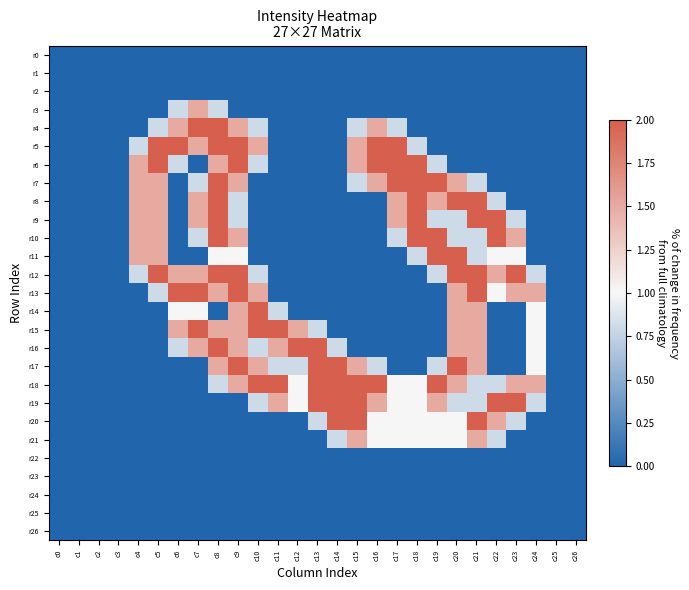

Reading left to right, list all the values displayed in this chart.

r0: c0=0.0	c1=0.0	c2=0.0	c3=0.0	c4=0.0	c5=0.0	c6=0.0	c7=0.0	c8=0.0	c9=0.0	c10=0.0	c11=0.0	c12=0.0	c13=0.0	c14=0.0	c15=0.0	c16=0.0	c17=0.0	c18=0.0	c19=0.0	c20=0.0	c21=0.0	c22=0.0	c23=0.0	c24=0.0	c25=0.0	c26=0.0
r1: c0=0.0	c1=0.0	c2=0.0	c3=0.0	c4=0.0	c5=0.0	c6=0.0	c7=0.0	c8=0.0	c9=0.0	c10=0.0	c11=0.0	c12=0.0	c13=0.0	c14=0.0	c15=0.0	c16=0.0	c17=0.0	c18=0.0	c19=0.0	c20=0.0	c21=0.0	c22=0.0	c23=0.0	c24=0.0	c25=0.0	c26=0.0
r2: c0=0.0	c1=0.0	c2=0.0	c3=0.0	c4=0.0	c5=0.0	c6=0.0	c7=0.0	c8=0.0	c9=0.0	c10=0.0	c11=0.0	c12=0.0	c13=0.0	c14=0.0	c15=0.0	c16=0.0	c17=0.0	c18=0.0	c19=0.0	c20=0.0	c21=0.0	c22=0.0	c23=0.0	c24=0.0	c25=0.0	c26=0.0
r3: c0=0.0	c1=0.0	c2=0.0	c3=0.0	c4=0.0	c5=0.0	c6=0.8	c7=1.5	c8=0.8	c9=0.0	c10=0.0	c11=0.0	c12=0.0	c13=0.0	c14=0.0	c15=0.0	c16=0.0	c17=0.0	c18=0.0	c19=0.0	c20=0.0	c21=0.0	c22=0.0	c23=0.0	c24=0.0	c25=0.0	c26=0.0
r4: c0=0.0	c1=0.0	c2=0.0	c3=0.0	c4=0.0	c5=0.8	c6=1.5	c7=2.0	c8=2.0	c9=1.5	c10=0.8	c11=0.0	c12=0.0	c13=0.0	c14=0.0	c15=0.8	c16=1.5	c17=0.8	c18=0.0	c19=0.0	c20=0.0	c21=0.0	c22=0.0	c23=0.0	c24=0.0	c25=0.0	c26=0.0
r5: c0=0.0	c1=0.0	c2=0.0	c3=0.0	c4=0.8	c5=2.0	c6=2.0	c7=1.5	c8=2.0	c9=2.0	c10=1.5	c11=0.0	c12=0.0	c13=0.0	c14=0.0	c15=1.5	c16=2.0	c17=2.0	c18=0.8	c19=0.0	c20=0.0	c21=0.0	c22=0.0	c23=0.0	c24=0.0	c25=0.0	c26=0.0
r6: c0=0.0	c1=0.0	c2=0.0	c3=0.0	c4=1.5	c5=2.0	c6=0.8	c7=0.0	c8=1.5	c9=2.0	c10=0.8	c11=0.0	c12=0.0	c13=0.0	c14=0.0	c15=1.5	c16=2.0	c17=2.0	c18=2.0	c19=0.8	c20=0.0	c21=0.0	c22=0.0	c23=0.0	c24=0.0	c25=0.0	c26=0.0
r7: c0=0.0	c1=0.0	c2=0.0	c3=0.0	c4=1.5	c5=1.5	c6=0.0	c7=0.8	c8=2.0	c9=1.5	c10=0.0	c11=0.0	c12=0.0	c13=0.0	c14=0.0	c15=0.8	c16=1.5	c17=2.0	c18=2.0	c19=2.0	c20=1.5	c21=0.8	c22=0.0	c23=0.0	c24=0.0	c25=0.0	c26=0.0
r8: c0=0.0	c1=0.0	c2=0.0	c3=0.0	c4=1.5	c5=1.5	c6=0.0	c7=1.5	c8=2.0	c9=0.8	c10=0.0	c11=0.0	c12=0.0	c13=0.0	c14=0.0	c15=0.0	c16=0.0	c17=1.5	c18=2.0	c19=1.5	c20=2.0	c21=2.0	c22=0.8	c23=0.0	c24=0.0	c25=0.0	c26=0.0
r9: c0=0.0	c1=0.0	c2=0.0	c3=0.0	c4=1.5	c5=1.5	c6=0.0	c7=1.5	c8=2.0	c9=0.8	c10=0.0	c11=0.0	c12=0.0	c13=0.0	c14=0.0	c15=0.0	c16=0.0	c17=1.5	c18=2.0	c19=0.8	c20=0.8	c21=2.0	c22=2.0	c23=0.8	c24=0.0	c25=0.0	c26=0.0
r10: c0=0.0	c1=0.0	c2=0.0	c3=0.0	c4=1.5	c5=1.5	c6=0.0	c7=0.8	c8=2.0	c9=1.5	c10=0.0	c11=0.0	c12=0.0	c13=0.0	c14=0.0	c15=0.0	c16=0.0	c17=0.8	c18=2.0	c19=2.0	c20=0.8	c21=0.8	c22=2.0	c23=1.5	c24=0.0	c25=0.0	c26=0.0
r11: c0=0.0	c1=0.0	c2=0.0	c3=0.0	c4=1.5	c5=1.5	c6=0.0	c7=0.0	c8=1.0	c9=1.0	c10=0.0	c11=0.0	c12=0.0	c13=0.0	c14=0.0	c15=0.0	c16=0.0	c17=0.0	c18=0.8	c19=2.0	c20=2.0	c21=0.8	c22=1.0	c23=1.0	c24=0.0	c25=0.0	c26=0.0
r12: c0=0.0	c1=0.0	c2=0.0	c3=0.0	c4=0.8	c5=2.0	c6=1.5	c7=1.5	c8=2.0	c9=2.0	c10=0.8	c11=0.0	c12=0.0	c13=0.0	c14=0.0	c15=0.0	c16=0.0	c17=0.0	c18=0.0	c19=0.8	c20=2.0	c21=2.0	c22=1.5	c23=2.0	c24=0.8	c25=0.0	c26=0.0
r13: c0=0.0	c1=0.0	c2=0.0	c3=0.0	c4=0.0	c5=0.8	c6=2.0	c7=2.0	c8=1.5	c9=2.0	c10=1.5	c11=0.0	c12=0.0	c13=0.0	c14=0.0	c15=0.0	c16=0.0	c17=0.0	c18=0.0	c19=0.0	c20=1.5	c21=2.0	c22=1.0	c23=1.5	c24=1.5	c25=0.0	c26=0.0
r14: c0=0.0	c1=0.0	c2=0.0	c3=0.0	c4=0.0	c5=0.0	c6=1.0	c7=1.0	c8=0.0	c9=1.5	c10=2.0	c11=0.8	c12=0.0	c13=0.0	c14=0.0	c15=0.0	c16=0.0	c17=0.0	c18=0.0	c19=0.0	c20=1.5	c21=1.5	c22=0.0	c23=0.0	c24=1.0	c25=0.0	c26=0.0
r15: c0=0.0	c1=0.0	c2=0.0	c3=0.0	c4=0.0	c5=0.0	c6=1.5	c7=2.0	c8=1.5	c9=1.5	c10=2.0	c11=2.0	c12=1.5	c13=0.8	c14=0.0	c15=0.0	c16=0.0	c17=0.0	c18=0.0	c19=0.0	c20=1.5	c21=1.5	c22=0.0	c23=0.0	c24=1.0	c25=0.0	c26=0.0
r16: c0=0.0	c1=0.0	c2=0.0	c3=0.0	c4=0.0	c5=0.0	c6=0.8	c7=1.5	c8=2.0	c9=1.5	c10=0.8	c11=1.5	c12=2.0	c13=2.0	c14=0.8	c15=0.0	c16=0.0	c17=0.0	c18=0.0	c19=0.0	c20=1.5	c21=1.5	c22=0.0	c23=0.0	c24=1.0	c25=0.0	c26=0.0
r17: c0=0.0	c1=0.0	c2=0.0	c3=0.0	c4=0.0	c5=0.0	c6=0.0	c7=0.0	c8=1.5	c9=2.0	c10=1.5	c11=0.8	c12=0.8	c13=2.0	c14=2.0	c15=1.5	c16=0.8	c17=0.0	c18=0.0	c19=0.8	c20=2.0	c21=1.5	c22=0.0	c23=0.0	c24=1.0	c25=0.0	c26=0.0
r18: c0=0.0	c1=0.0	c2=0.0	c3=0.0	c4=0.0	c5=0.0	c6=0.0	c7=0.0	c8=0.8	c9=1.5	c10=2.0	c11=2.0	c12=1.0	c13=2.0	c14=2.0	c15=2.0	c16=2.0	c17=1.0	c18=1.0	c19=2.0	c20=1.5	c21=0.8	c22=0.8	c23=1.5	c24=1.5	c25=0.0	c26=0.0
r19: c0=0.0	c1=0.0	c2=0.0	c3=0.0	c4=0.0	c5=0.0	c6=0.0	c7=0.0	c8=0.0	c9=0.0	c10=0.8	c11=1.5	c12=1.0	c13=2.0	c14=2.0	c15=2.0	c16=1.5	c17=1.0	c18=1.0	c19=1.5	c20=0.8	c21=0.8	c22=2.0	c23=2.0	c24=0.8	c25=0.0	c26=0.0
r20: c0=0.0	c1=0.0	c2=0.0	c3=0.0	c4=0.0	c5=0.0	c6=0.0	c7=0.0	c8=0.0	c9=0.0	c10=0.0	c11=0.0	c12=0.0	c13=0.8	c14=2.0	c15=2.0	c16=1.0	c17=1.0	c18=1.0	c19=1.0	c20=1.0	c21=2.0	c22=1.5	c23=0.8	c24=0.0	c25=0.0	c26=0.0
r21: c0=0.0	c1=0.0	c2=0.0	c3=0.0	c4=0.0	c5=0.0	c6=0.0	c7=0.0	c8=0.0	c9=0.0	c10=0.0	c11=0.0	c12=0.0	c13=0.0	c14=0.8	c15=1.5	c16=1.0	c17=1.0	c18=1.0	c19=1.0	c20=1.0	c21=1.5	c22=0.8	c23=0.0	c24=0.0	c25=0.0	c26=0.0
r22: c0=0.0	c1=0.0	c2=0.0	c3=0.0	c4=0.0	c5=0.0	c6=0.0	c7=0.0	c8=0.0	c9=0.0	c10=0.0	c11=0.0	c12=0.0	c13=0.0	c14=0.0	c15=0.0	c16=0.0	c17=0.0	c18=0.0	c19=0.0	c20=0.0	c21=0.0	c22=0.0	c23=0.0	c24=0.0	c25=0.0	c26=0.0
r23: c0=0.0	c1=0.0	c2=0.0	c3=0.0	c4=0.0	c5=0.0	c6=0.0	c7=0.0	c8=0.0	c9=0.0	c10=0.0	c11=0.0	c12=0.0	c13=0.0	c14=0.0	c15=0.0	c16=0.0	c17=0.0	c18=0.0	c19=0.0	c20=0.0	c21=0.0	c22=0.0	c23=0.0	c24=0.0	c25=0.0	c26=0.0
r24: c0=0.0	c1=0.0	c2=0.0	c3=0.0	c4=0.0	c5=0.0	c6=0.0	c7=0.0	c8=0.0	c9=0.0	c10=0.0	c11=0.0	c12=0.0	c13=0.0	c14=0.0	c15=0.0	c16=0.0	c17=0.0	c18=0.0	c19=0.0	c20=0.0	c21=0.0	c22=0.0	c23=0.0	c24=0.0	c25=0.0	c26=0.0
r25: c0=0.0	c1=0.0	c2=0.0	c3=0.0	c4=0.0	c5=0.0	c6=0.0	c7=0.0	c8=0.0	c9=0.0	c10=0.0	c11=0.0	c12=0.0	c13=0.0	c14=0.0	c15=0.0	c16=0.0	c17=0.0	c18=0.0	c19=0.0	c20=0.0	c21=0.0	c22=0.0	c23=0.0	c24=0.0	c25=0.0	c26=0.0
r26: c0=0.0	c1=0.0	c2=0.0	c3=0.0	c4=0.0	c5=0.0	c6=0.0	c7=0.0	c8=0.0	c9=0.0	c10=0.0	c11=0.0	c12=0.0	c13=0.0	c14=0.0	c15=0.0	c16=0.0	c17=0.0	c18=0.0	c19=0.0	c20=0.0	c21=0.0	c22=0.0	c23=0.0	c24=0.0	c25=0.0	c26=0.0